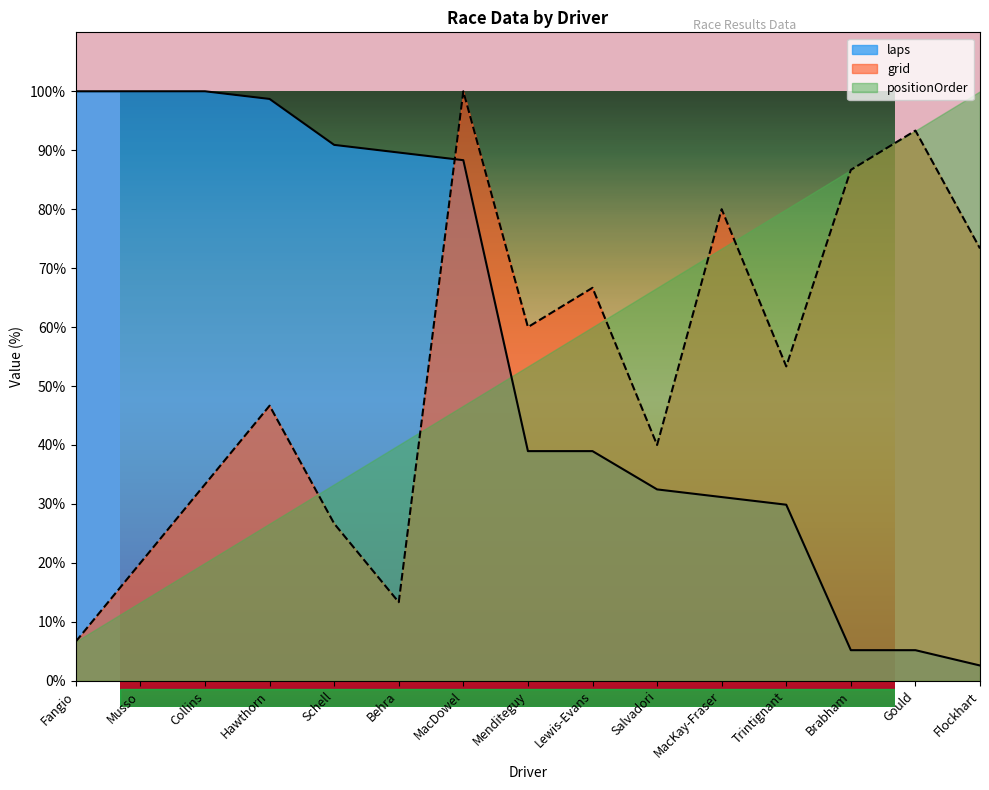

Where is the first local maximum for grid?

Hawthorn